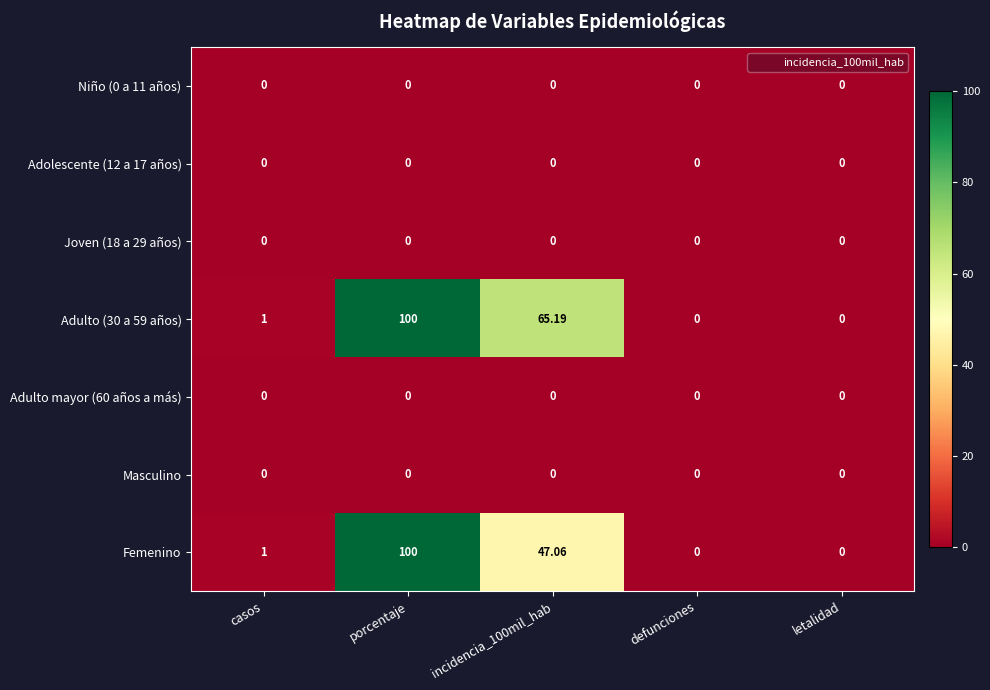

At which category is the sum across all series the highest?

porcentaje